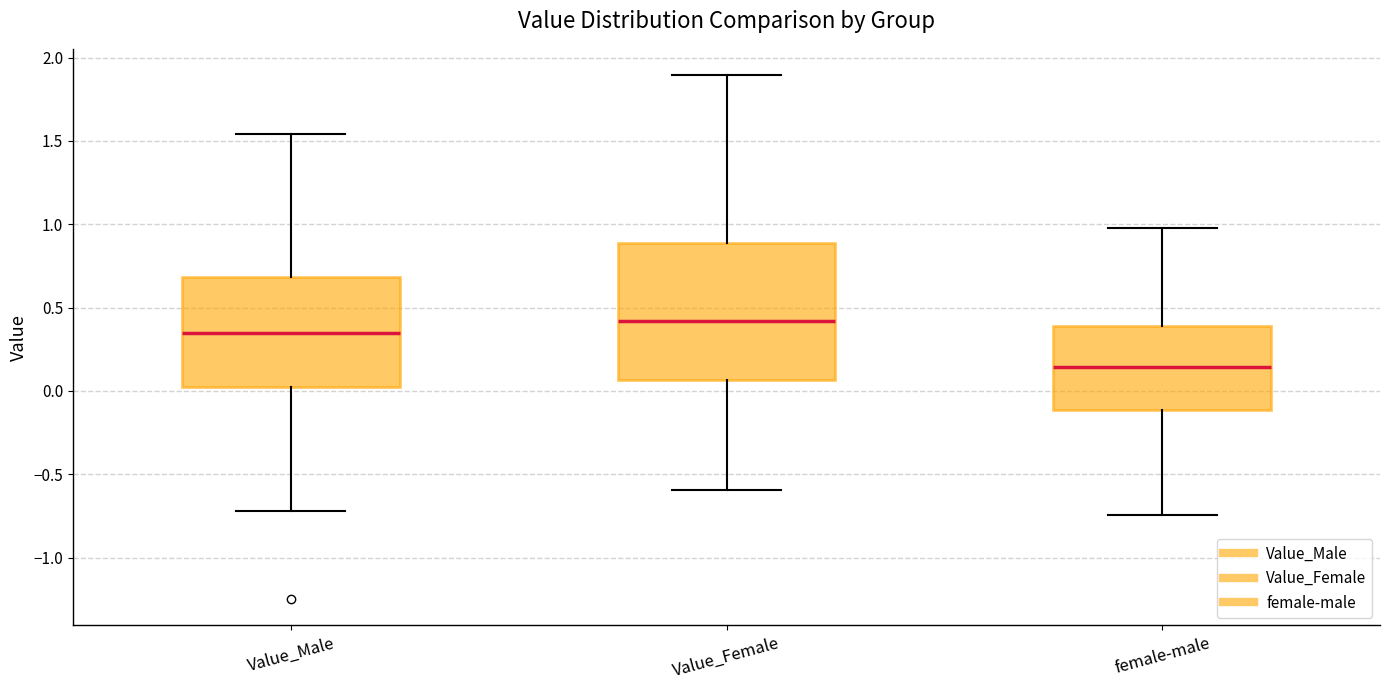

Reading left to right, transcribe this box plot: for each box, give where its median line is, the range the box spans, and where its two whiskers end, as read against the y-axis. The values are not printed on the chart, so give them approximately, as read against the axis.

Value_Male: median 0.35, box 0.00 to 0.70, whiskers -0.70 to 1.55
Value_Female: median 0.40, box 0.05 to 0.90, whiskers -0.60 to 1.90
female-male: median 0.15, box -0.10 to 0.40, whiskers -0.75 to 1.00